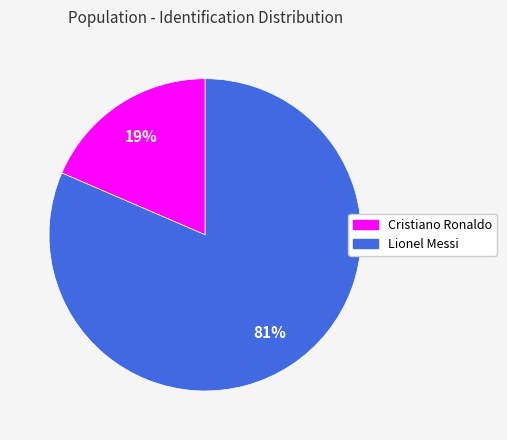

What is the smallest slice in the pie chart?

Cristiano Ronaldo